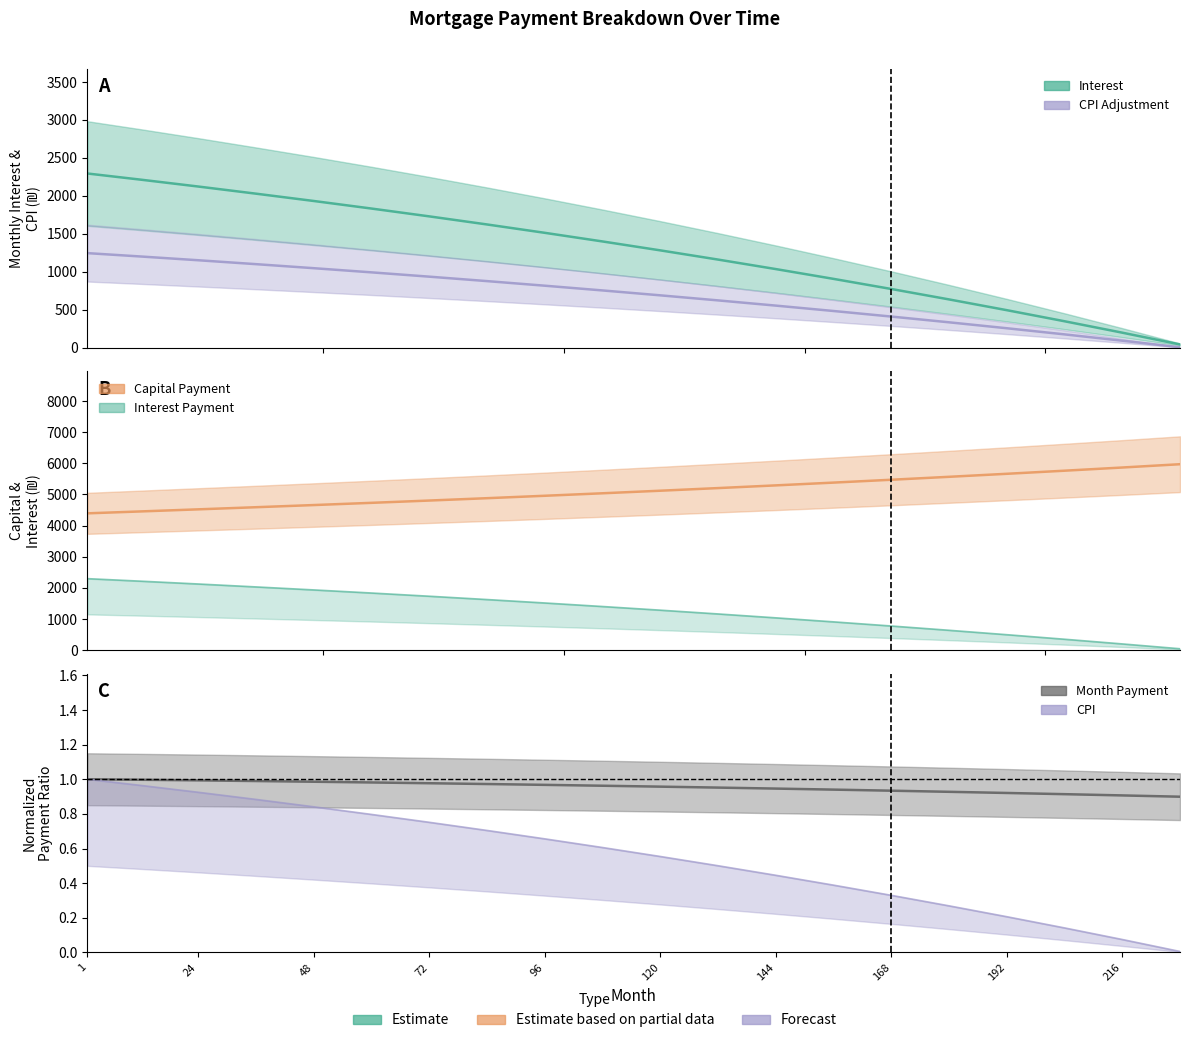

Which series has the largest total across all categories?

capital